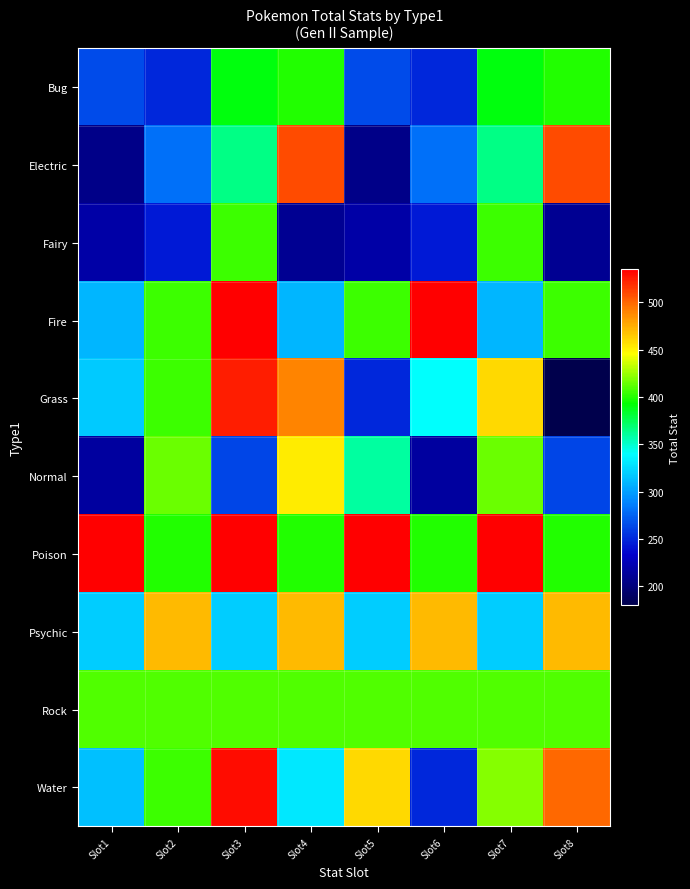

Which label corresponds to the smallest value in the chart?

Slot8